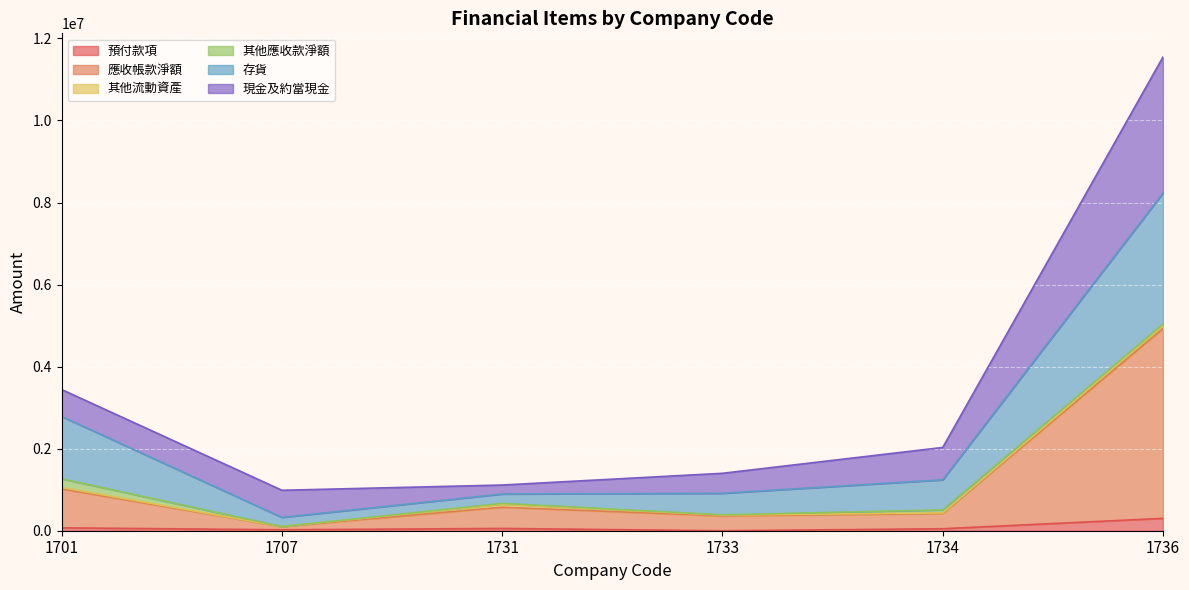

At which category is the sum across all series the highest?

1736